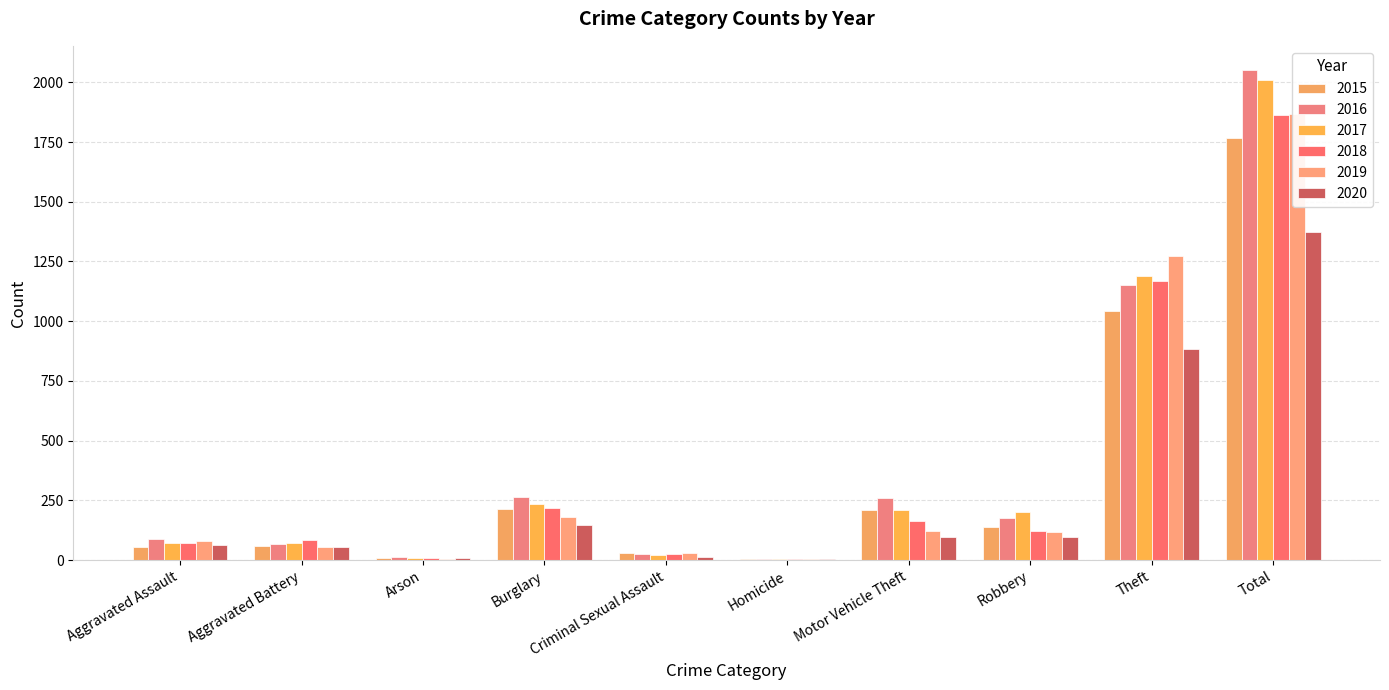

What is the label of the 5th bar from the left?

Criminal Sexual Assault